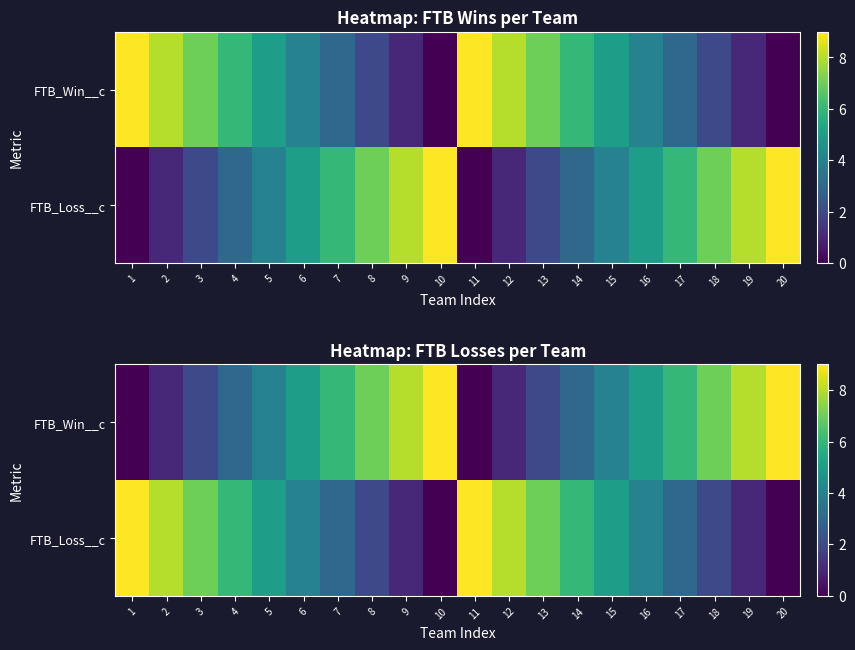

Count the FTB_Win__c values in the range 2 to 7.

12